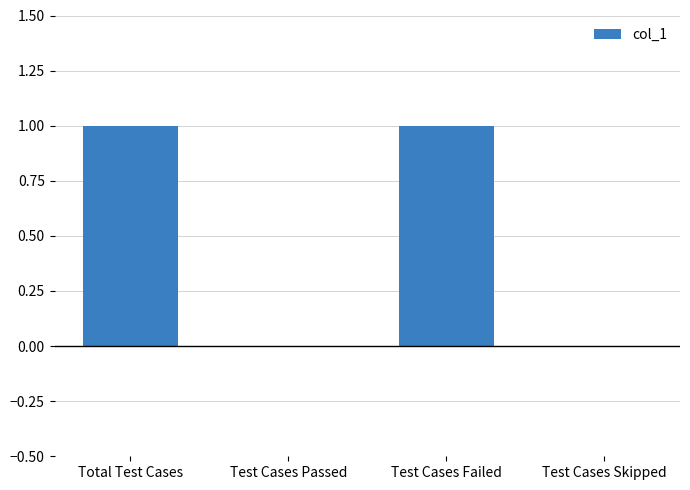

Is it true that the value at Test Cases Failed is 1?

True